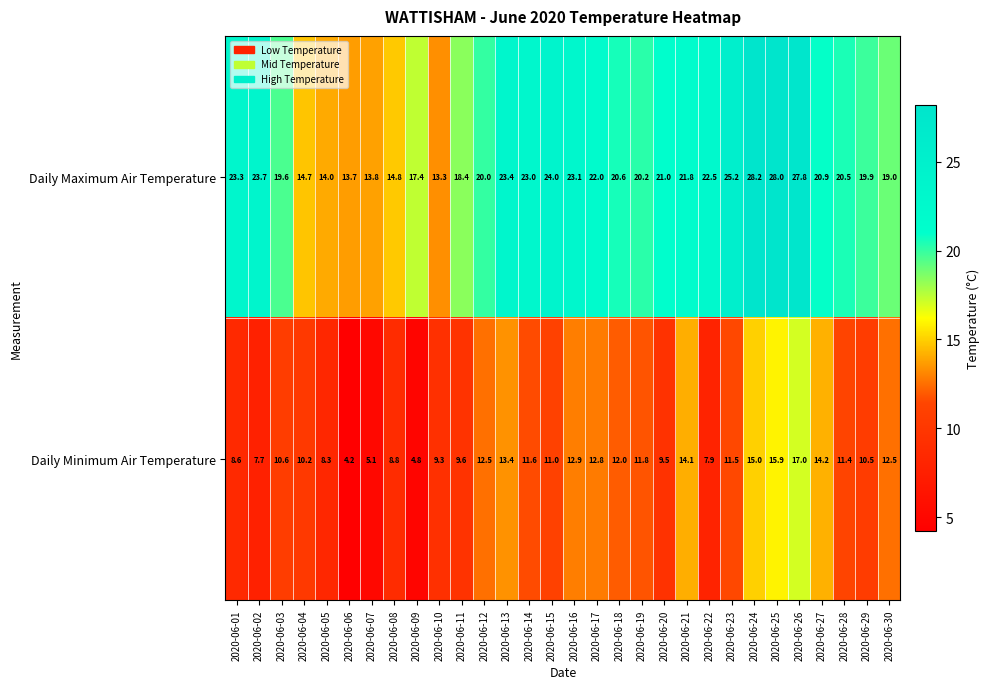

What is the average value of the Daily Minimum Air Temperature series?

10.8